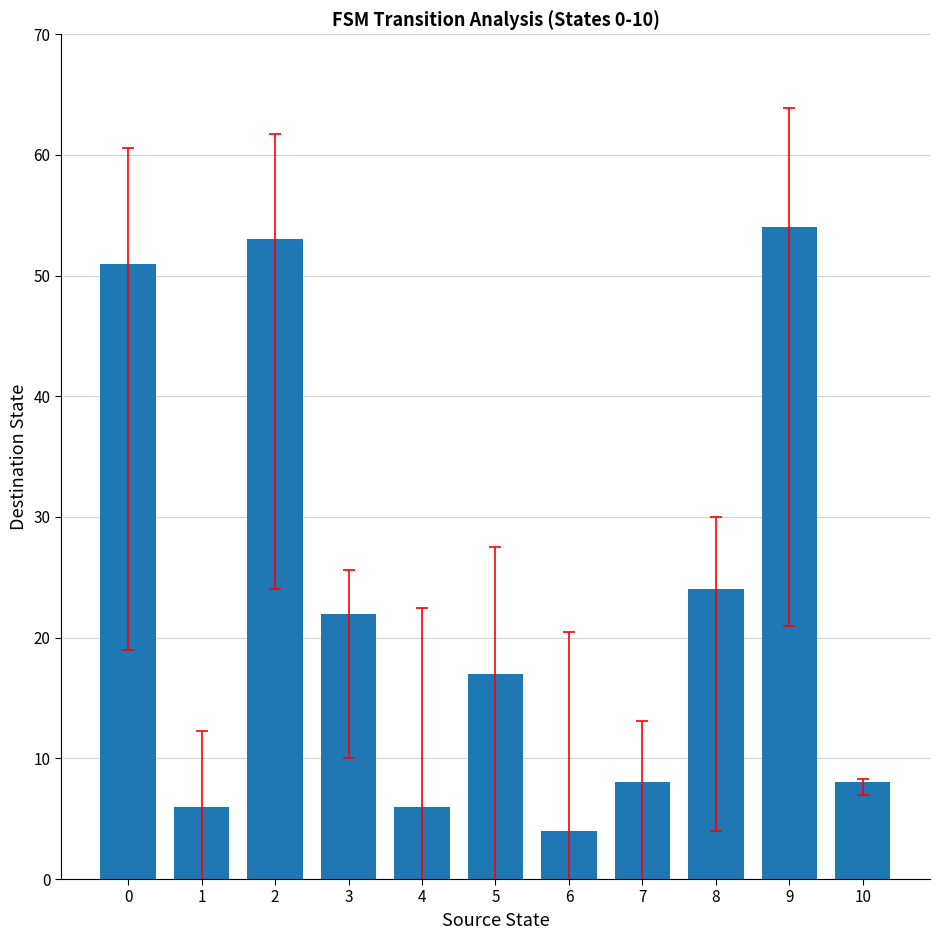

Reading left to right, extract all data points from this chart.

0=51	1=6	2=53	3=22	4=6	5=17	6=4	7=8	8=24	9=54	10=8